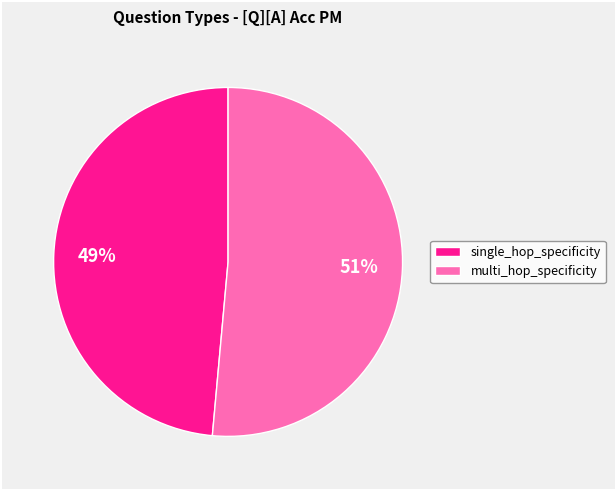

Rank the categories by value from highest to lowest.

multi_hop_specificity, single_hop_specificity